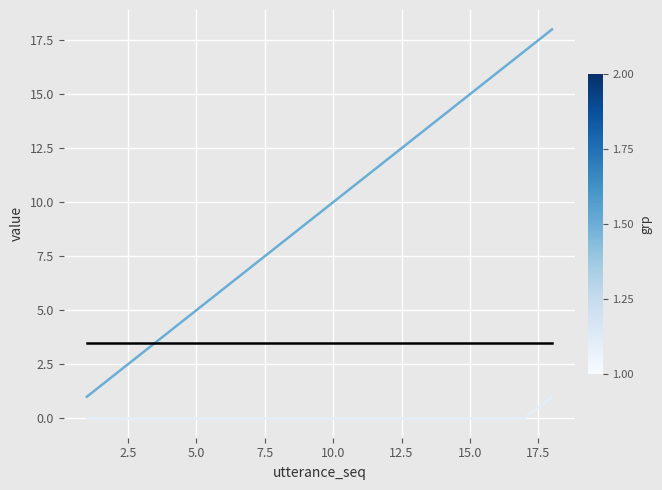

What is the greatest value displayed?

18.0